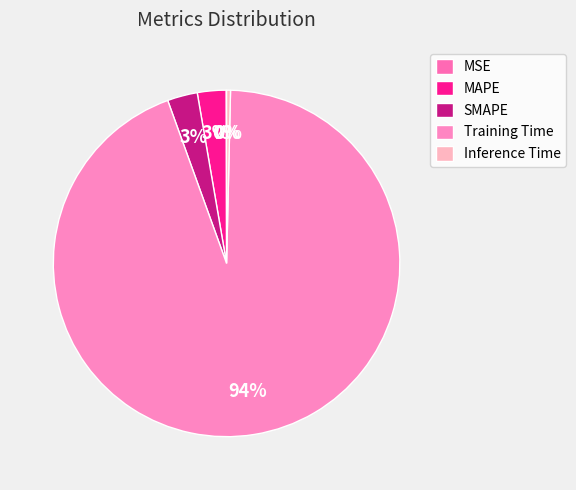

To the nearest percent, what is the combined percentage of Inference Time and SMAPE?

3%